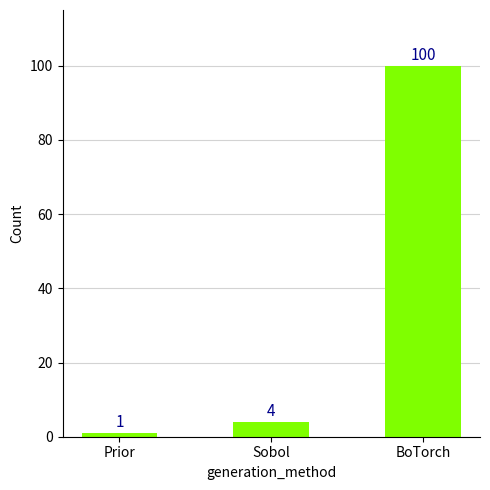

Are the bars grouped side by side (vs. stacked)?

No